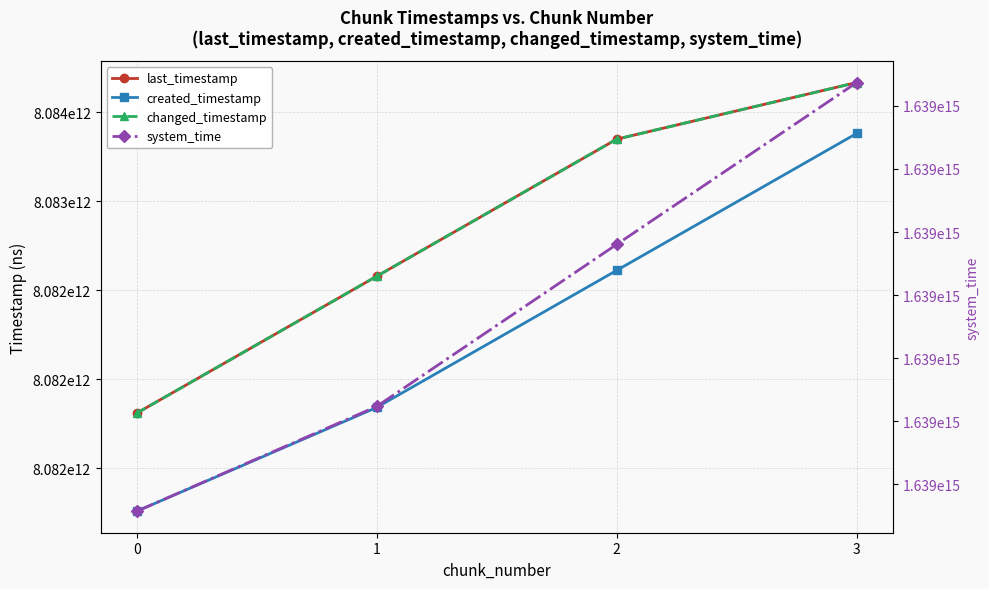

At how many categories does at least one series exceed 664115125713696?

4